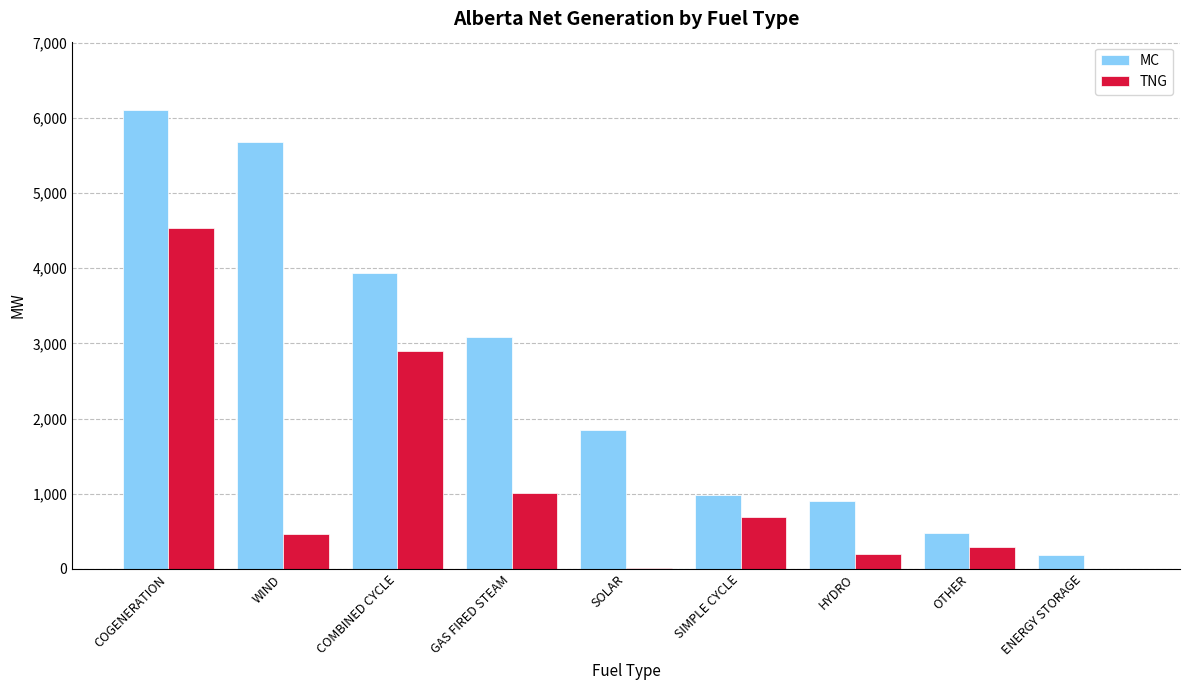

Which label corresponds to the largest value in the chart?

COGENERATION